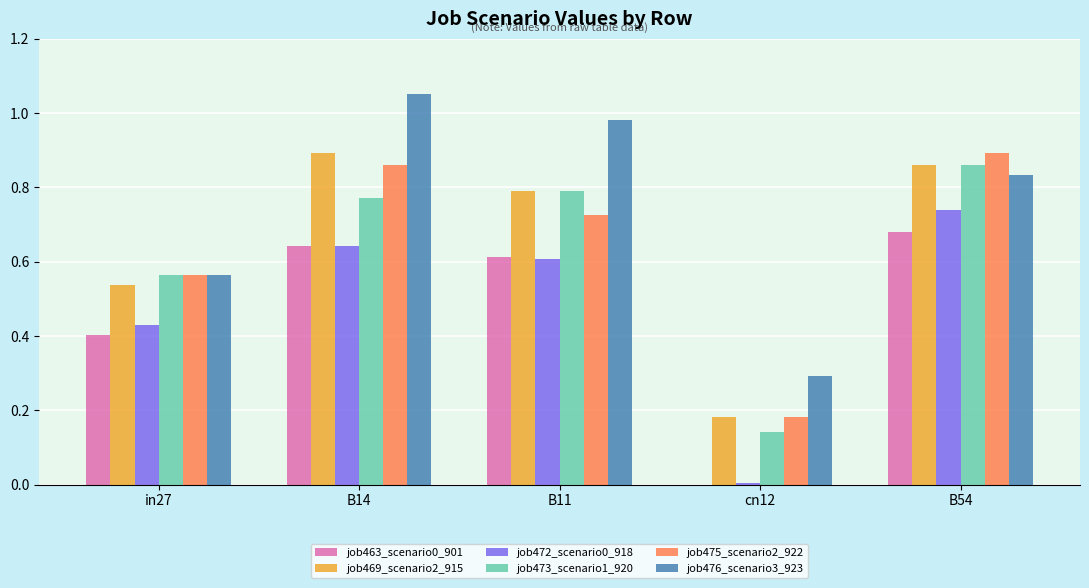

True or false: job476_scenario3_923 has a value of 1.5 at B11.

False